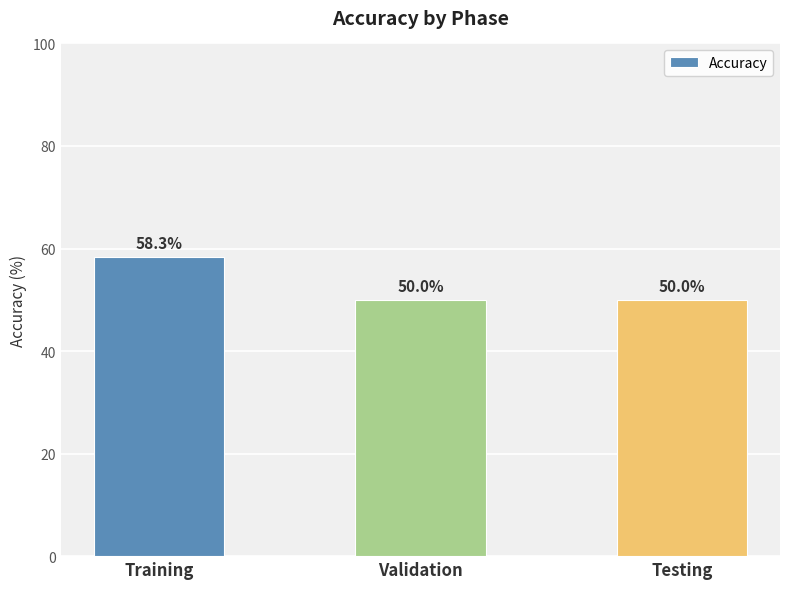

Is it true that the value at Testing is 88.0?

False